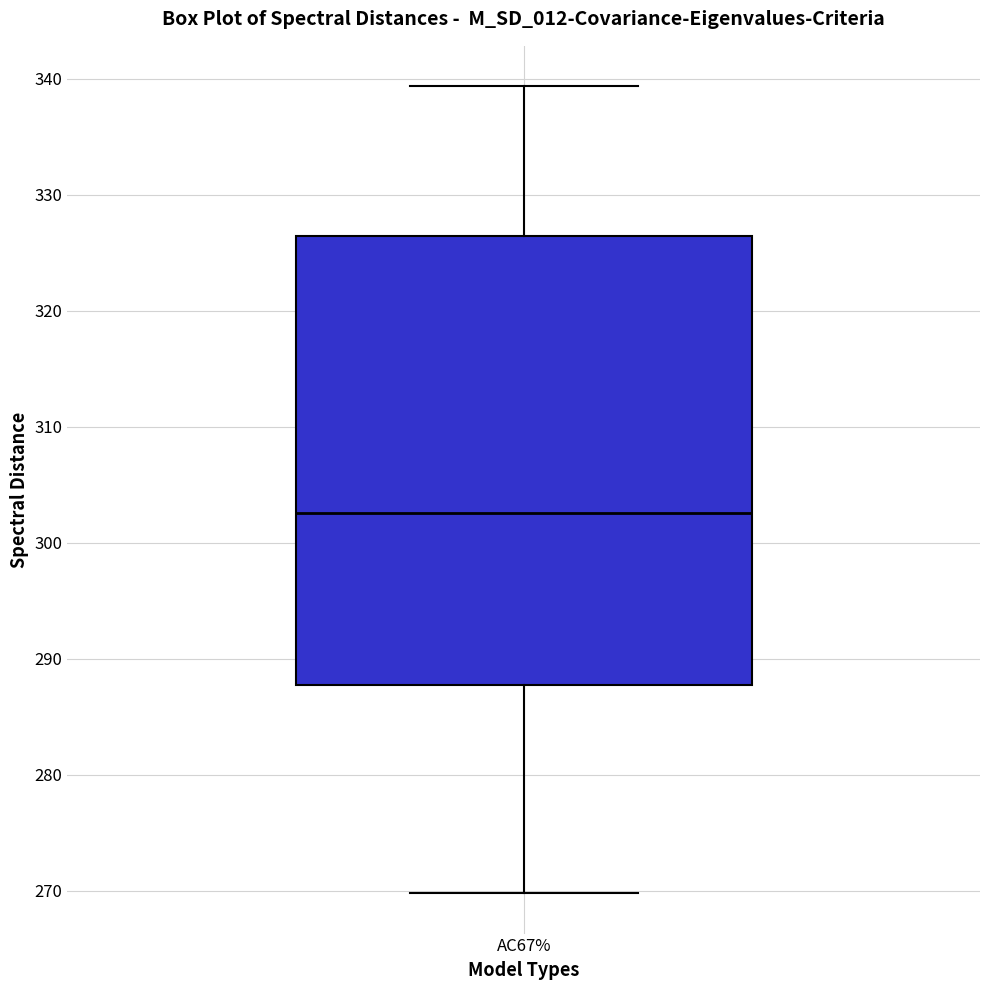

Transcribe this box plot: give where the median line is, the range the box spans, and where the two whiskers end, as read against the y-axis. The values are not printed on the chart, so give them approximately, as read against the axis.

median 303, box 288 to 326, whiskers 270 to 339